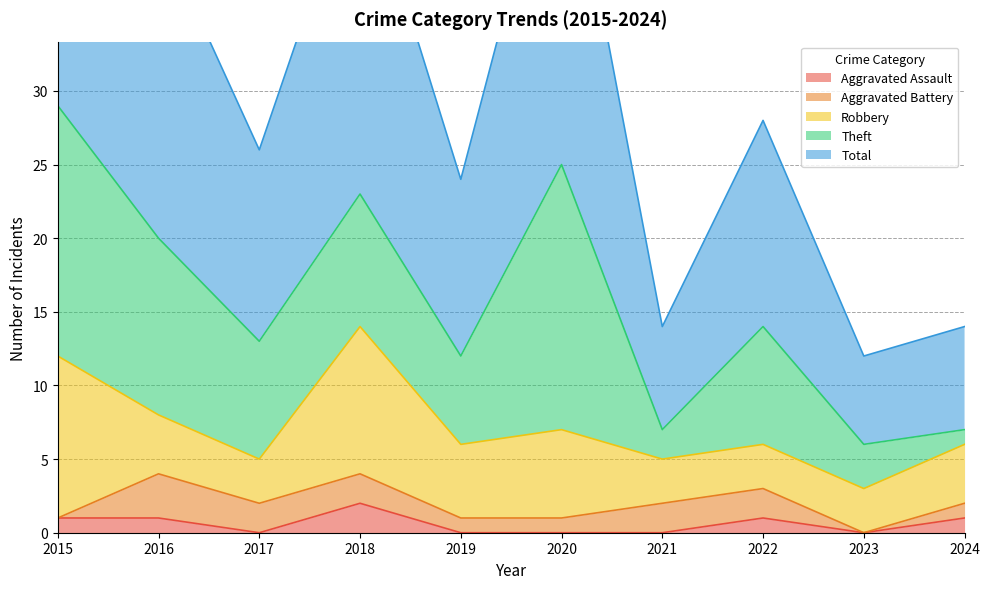

True or false: Theft and Aggravated Battery cross at least once.

False